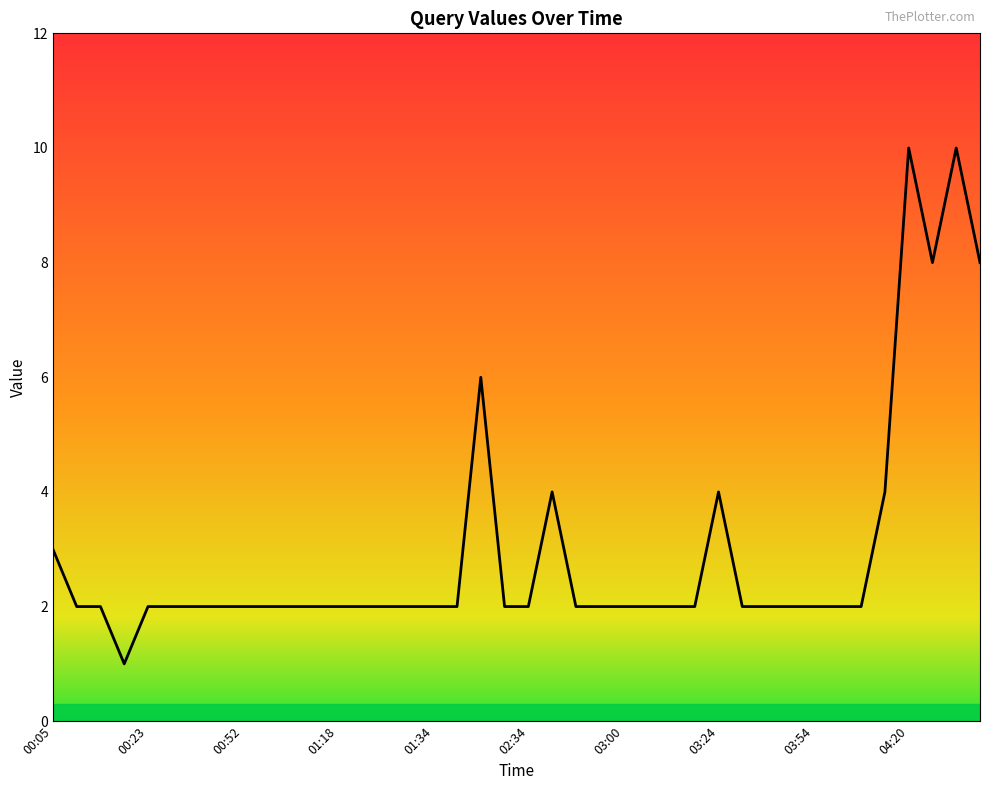

What is the difference between the maximum and minimum values?

9